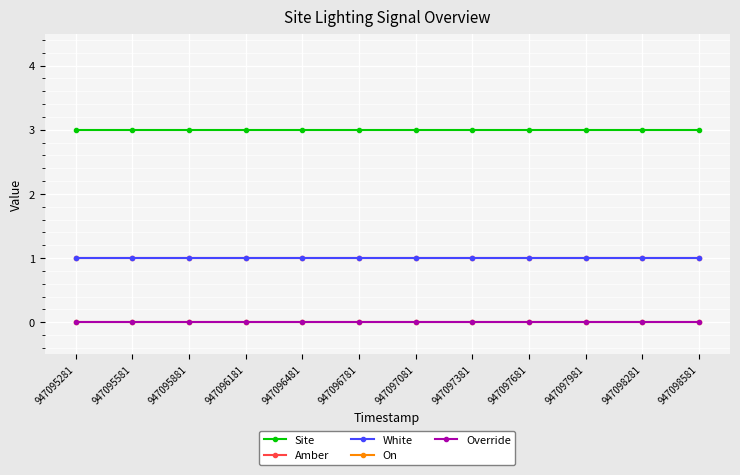

What is the spread (max minus min) of values at 947098581?

3